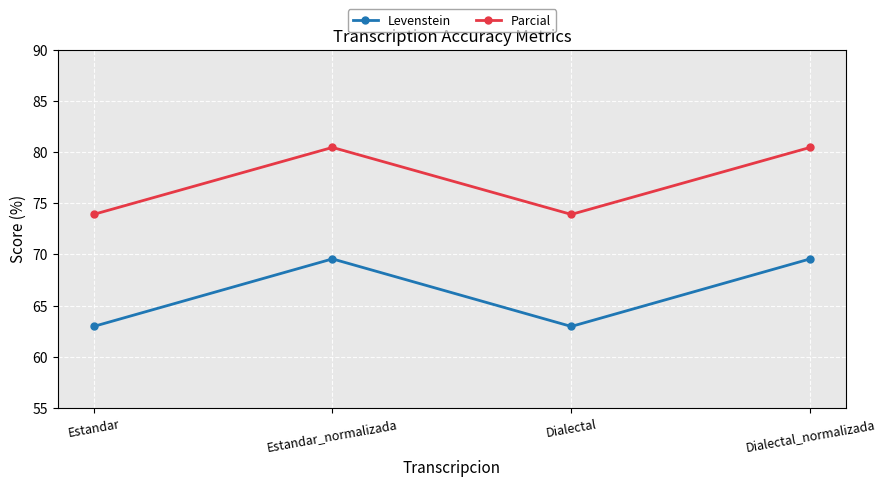

What position from the right is Estandar?

4